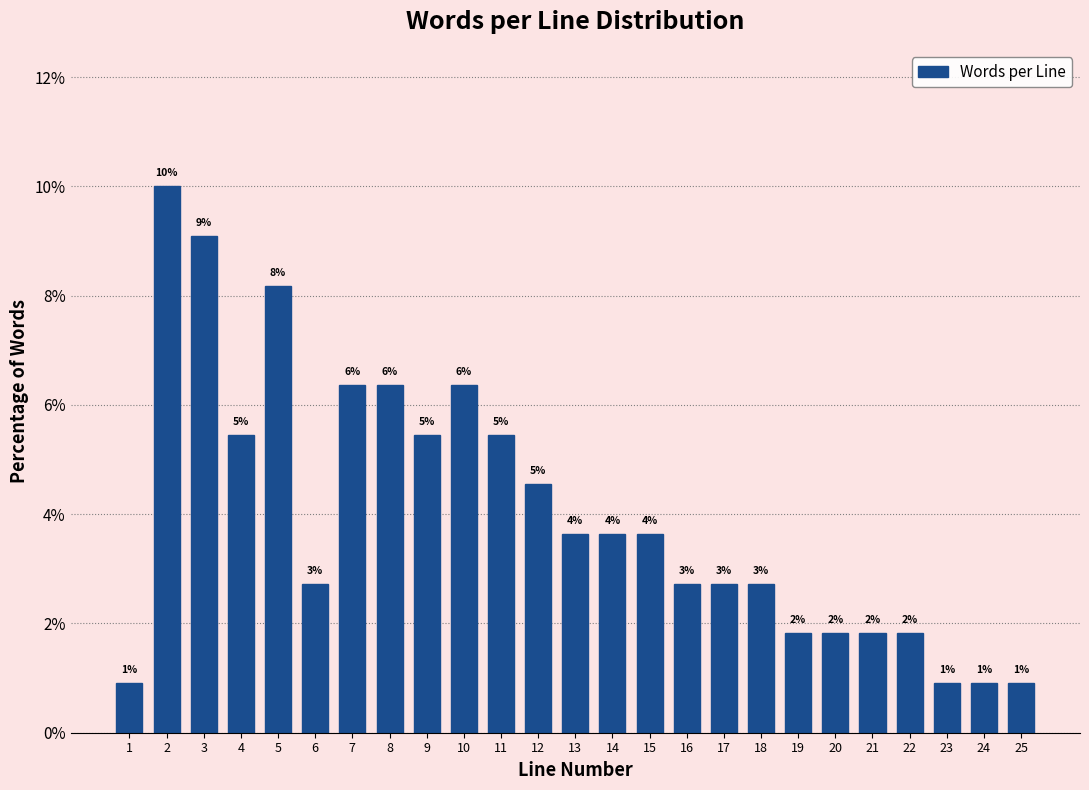

How many bars are there in total?

25